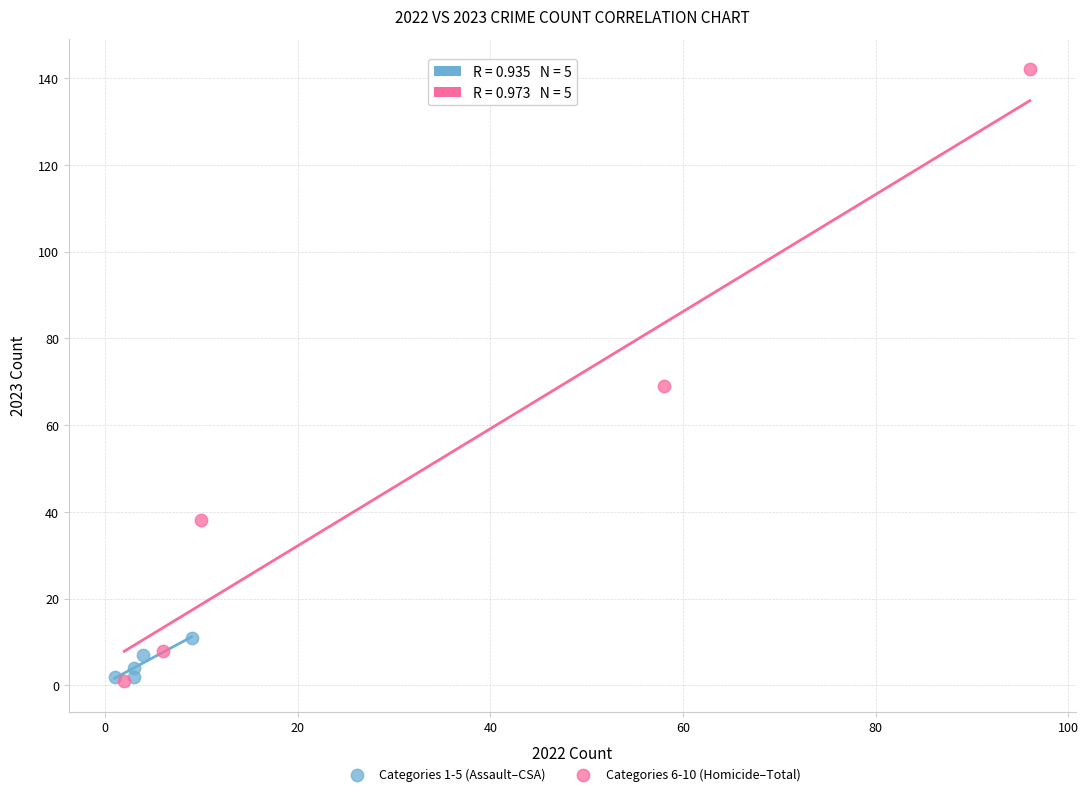

Which series reaches the maximum Y coordinate?

Categories 6-10 (Homicide–Total)